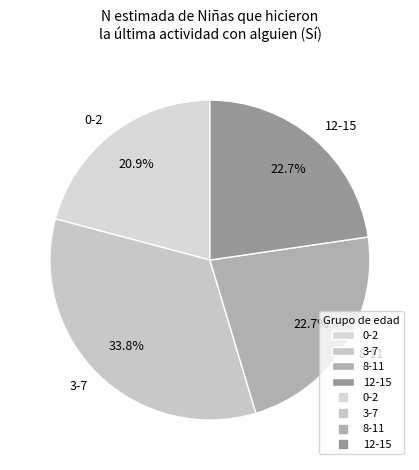

Does 8-11 account for over 50% of the chart?

No